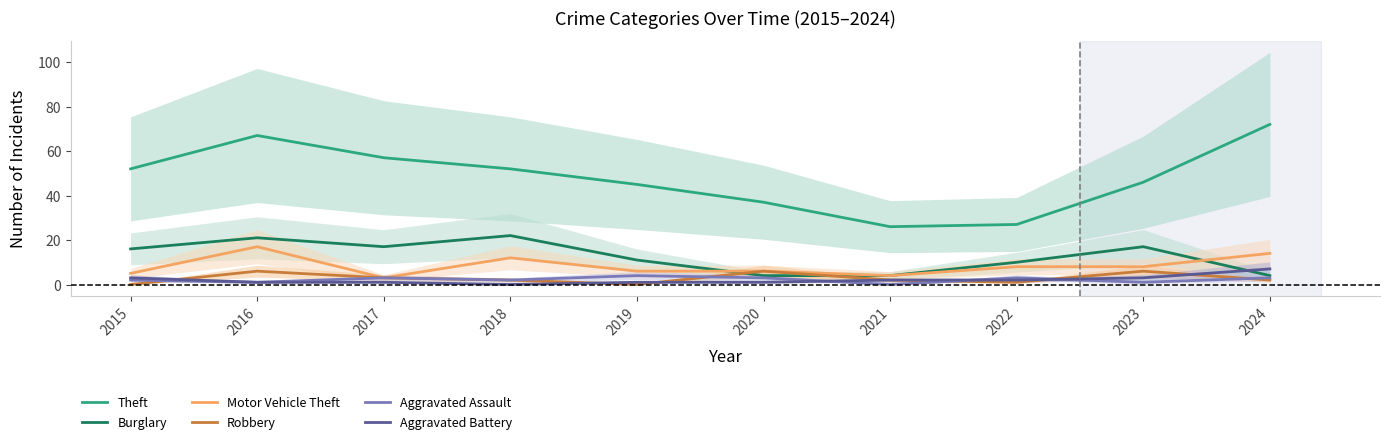

What is the sum of all Robbery values?

28